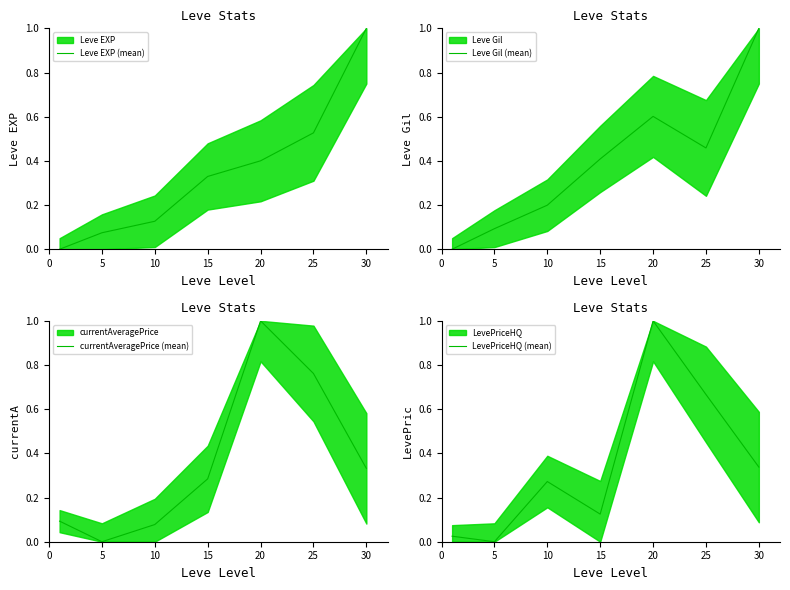

What is the difference between the maximum and minimum values in the currentAveragePrice (mean) series?

1.0